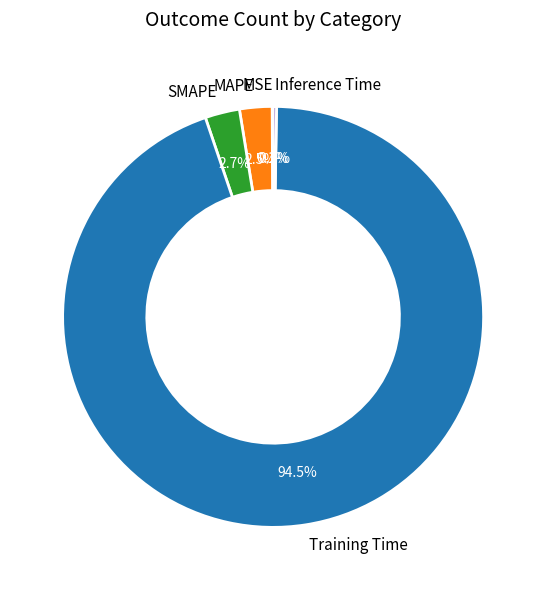

Which category has the biggest portion of the pie?

Training Time